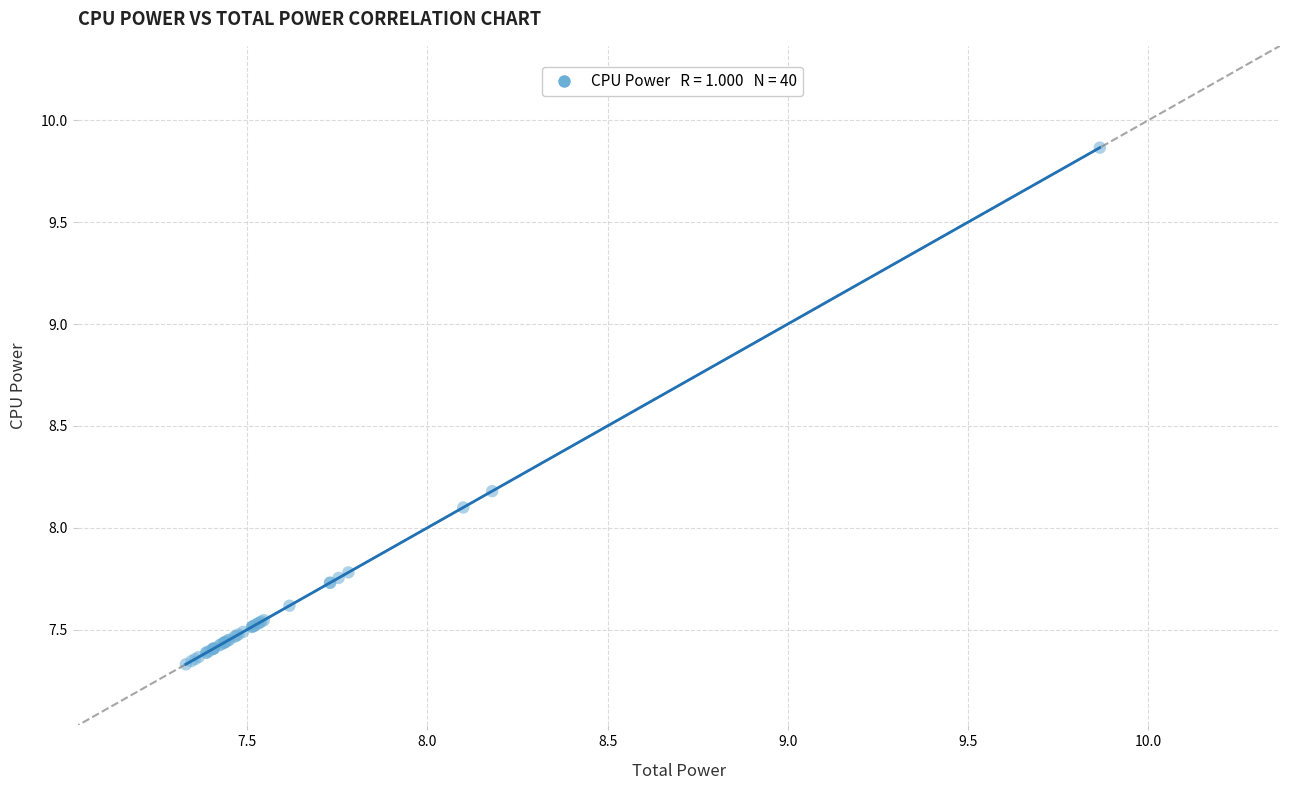

What Y value in the scatter plot is closest to 8?

8.1